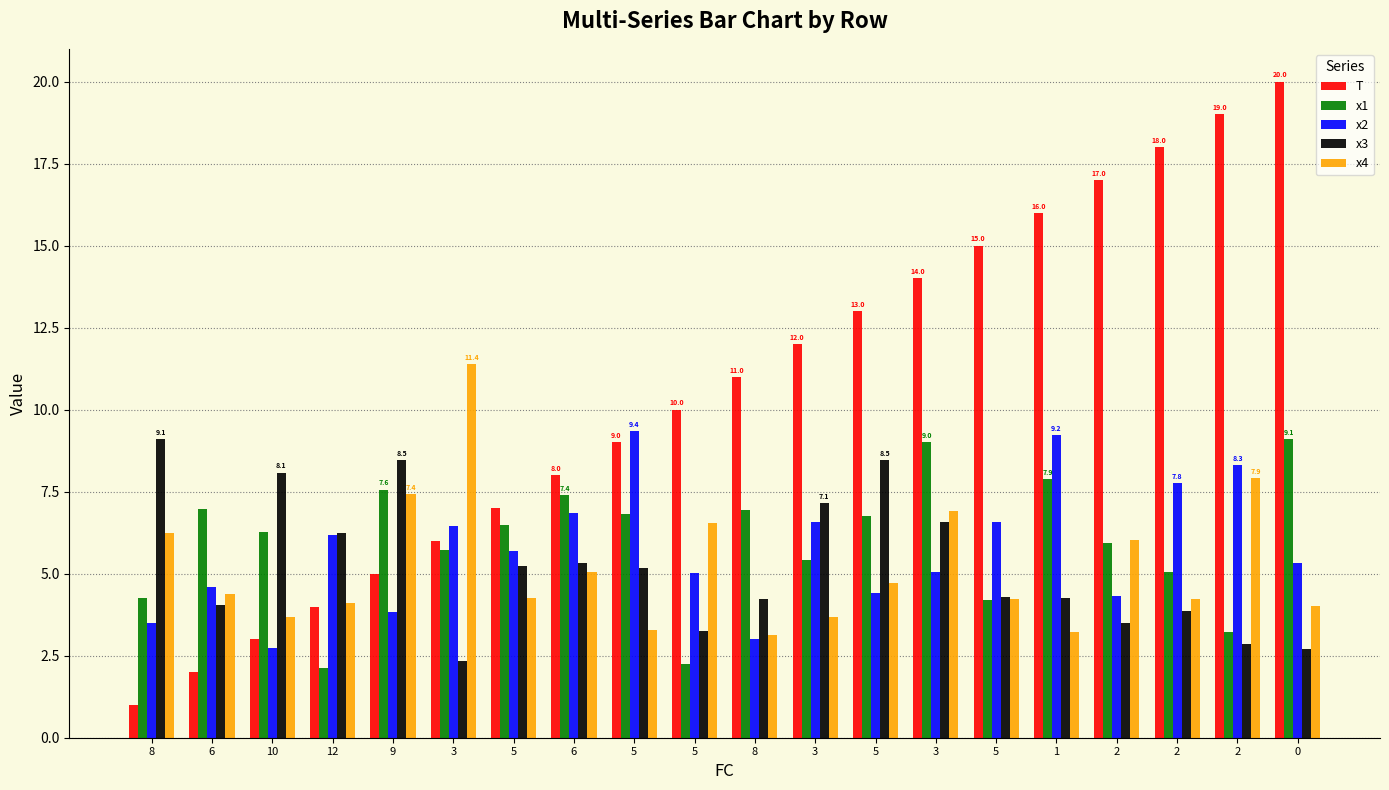

How many bars are there in total?

100